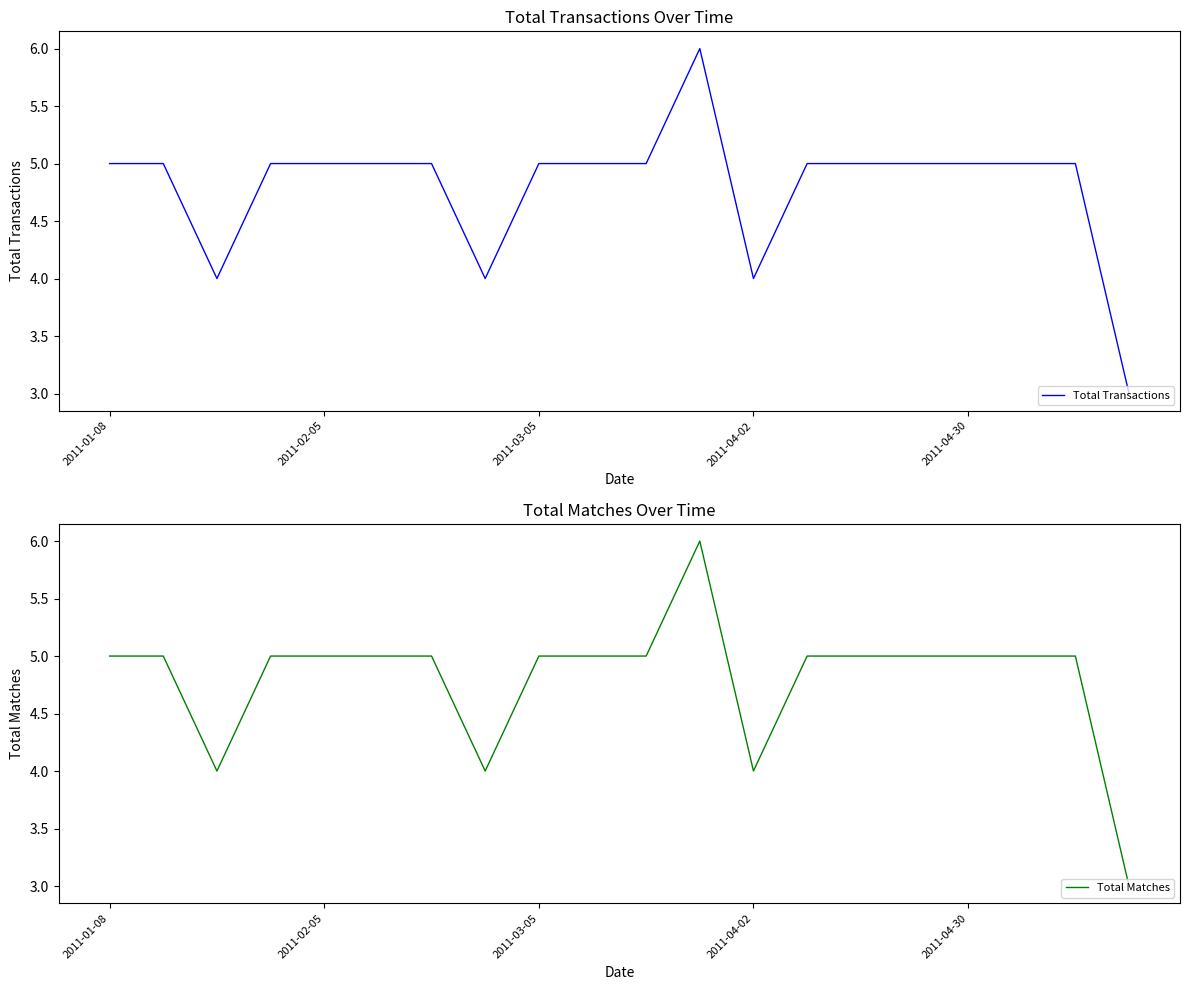

What is the lowest value of the Total Transactions series?

3